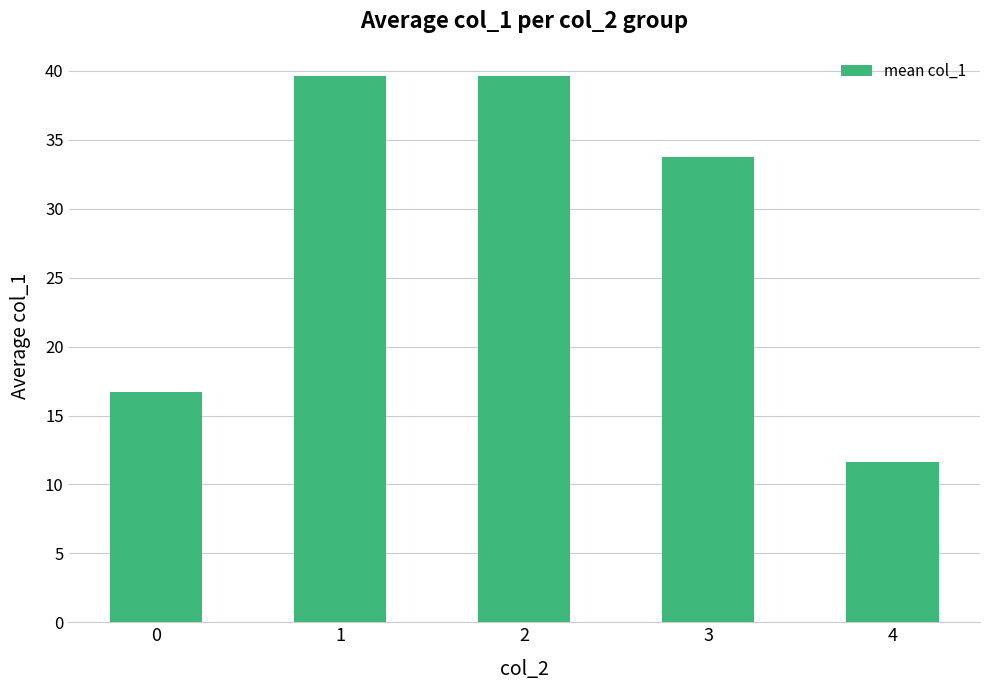

At which label does the data first exceed 33?

1